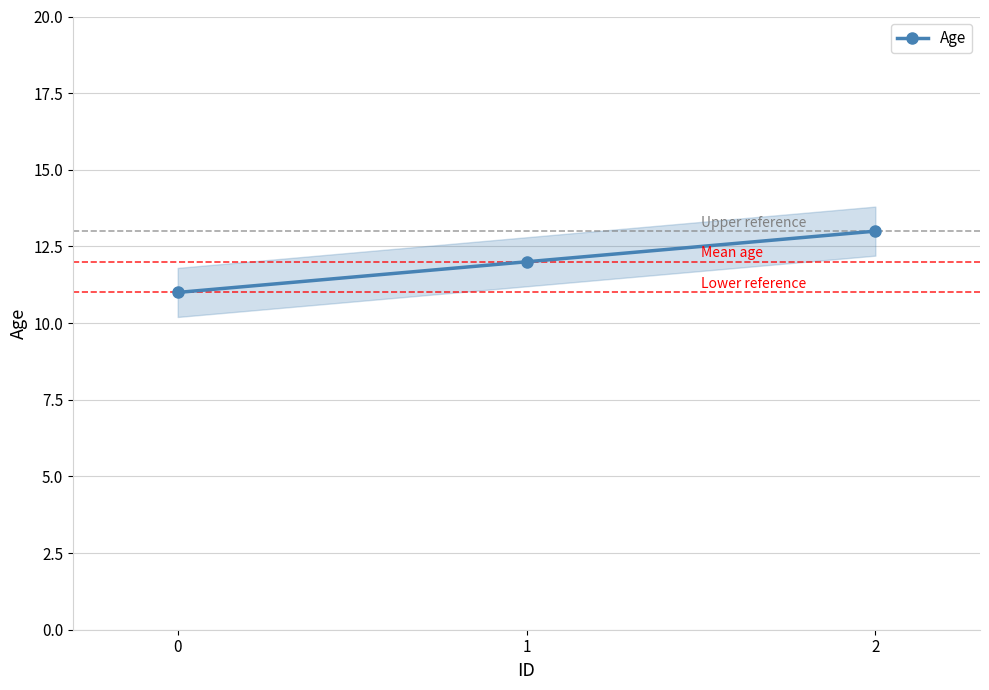

What is the maximum value shown in the chart?

13